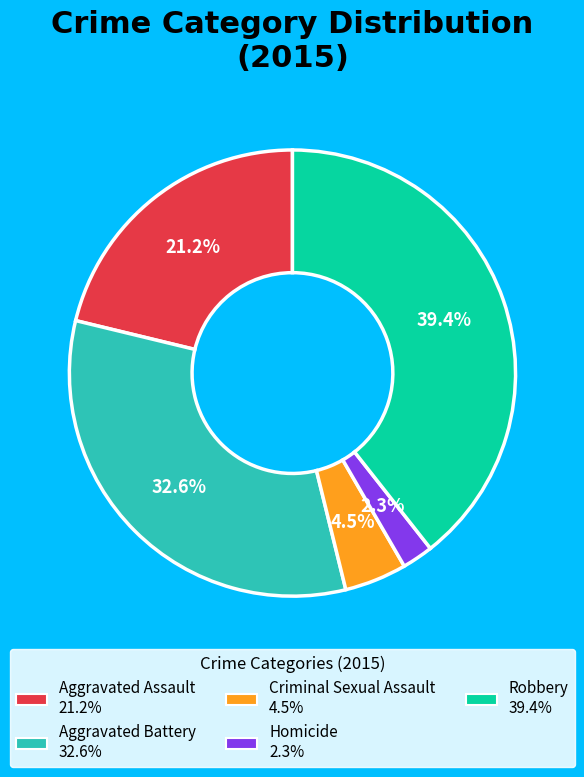

To the nearest percent, what percentage of the pie is Aggravated Battery?

33%